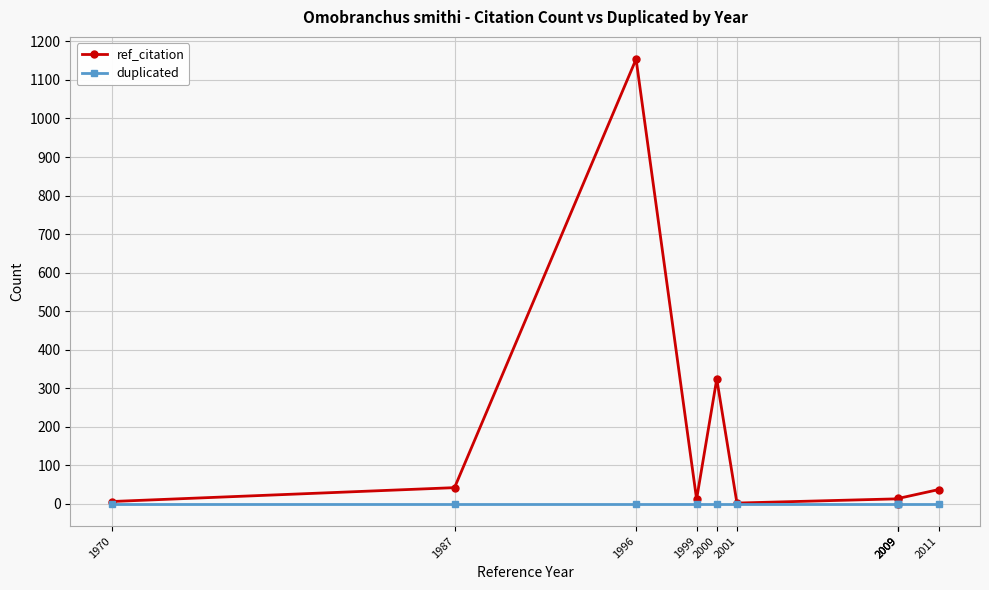

Which has a higher value, 1996 or 2000?

1996